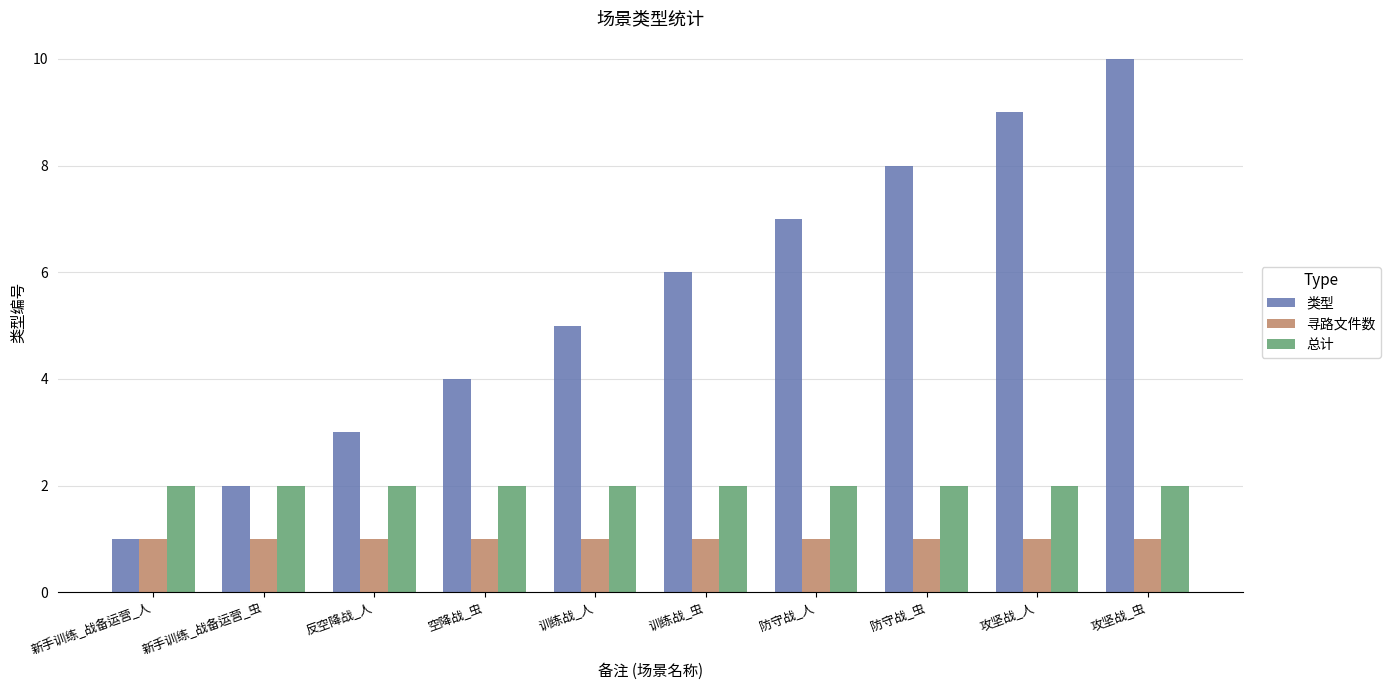

List the series in order of their peak value, lowest first.

寻路文件数, 总计, 类型